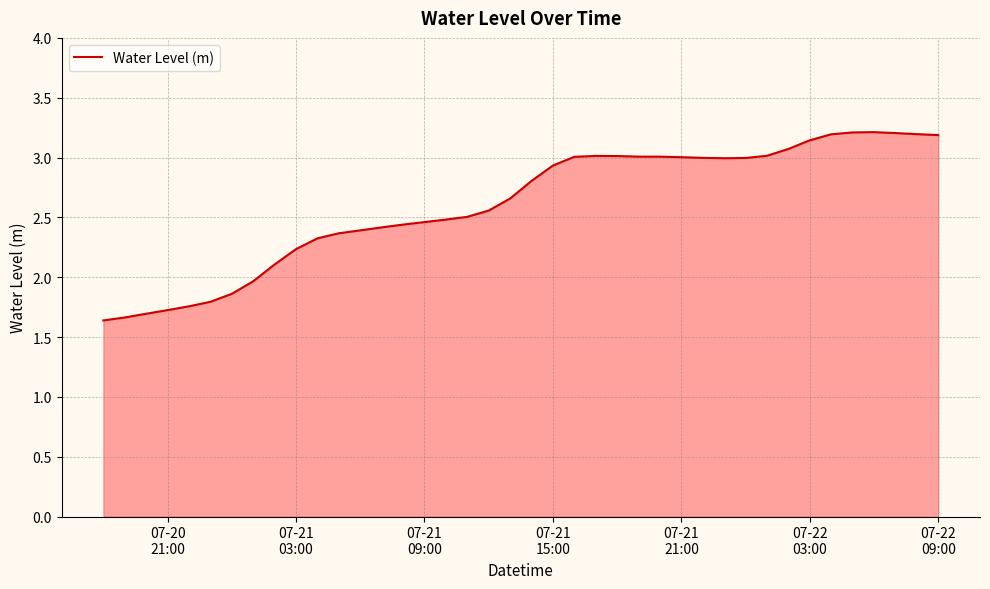

What is the difference between the maximum and minimum values?

1.6